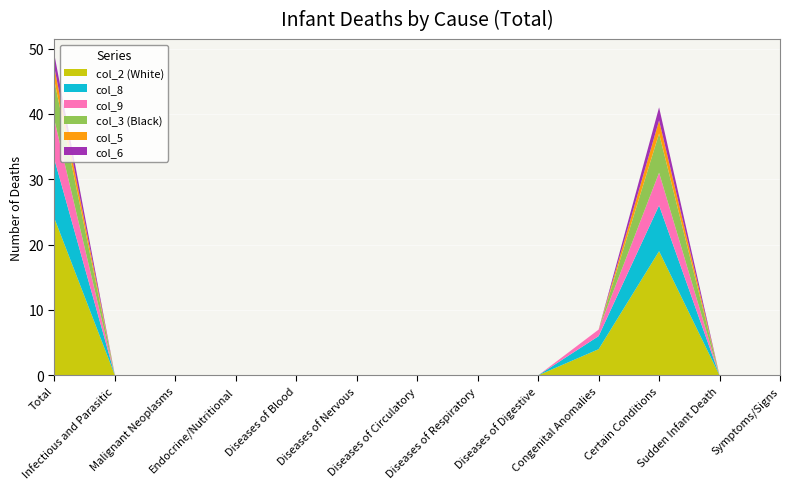

Reading left to right, what are all the values shown in this chart?

col_2 (White): Total=24	Infectious and Parasitic=0	Malignant Neoplasms=0	Endocrine/Nutritional=0	Diseases of Blood=0	Diseases of Nervous=0	Diseases of Circulatory=0	Diseases of Respiratory=0	Diseases of Digestive=0	Congenital Anomalies=4	Certain Conditions=19	Sudden Infant Death=0	Symptoms/Signs=0
col_8: Total=9	Infectious and Parasitic=0	Malignant Neoplasms=0	Endocrine/Nutritional=0	Diseases of Blood=0	Diseases of Nervous=0	Diseases of Circulatory=0	Diseases of Respiratory=0	Diseases of Digestive=0	Congenital Anomalies=2	Certain Conditions=7	Sudden Infant Death=0	Symptoms/Signs=0
col_9: Total=6	Infectious and Parasitic=0	Malignant Neoplasms=0	Endocrine/Nutritional=0	Diseases of Blood=0	Diseases of Nervous=0	Diseases of Circulatory=0	Diseases of Respiratory=0	Diseases of Digestive=0	Congenital Anomalies=1	Certain Conditions=5	Sudden Infant Death=0	Symptoms/Signs=0
col_3 (Black): Total=6	Infectious and Parasitic=0	Malignant Neoplasms=0	Endocrine/Nutritional=0	Diseases of Blood=0	Diseases of Nervous=0	Diseases of Circulatory=0	Diseases of Respiratory=0	Diseases of Digestive=0	Congenital Anomalies=0	Certain Conditions=6	Sudden Infant Death=0	Symptoms/Signs=0
col_5: Total=2	Infectious and Parasitic=0	Malignant Neoplasms=0	Endocrine/Nutritional=0	Diseases of Blood=0	Diseases of Nervous=0	Diseases of Circulatory=0	Diseases of Respiratory=0	Diseases of Digestive=0	Congenital Anomalies=0	Certain Conditions=2	Sudden Infant Death=0	Symptoms/Signs=0
col_6: Total=2	Infectious and Parasitic=0	Malignant Neoplasms=0	Endocrine/Nutritional=0	Diseases of Blood=0	Diseases of Nervous=0	Diseases of Circulatory=0	Diseases of Respiratory=0	Diseases of Digestive=0	Congenital Anomalies=0	Certain Conditions=2	Sudden Infant Death=0	Symptoms/Signs=0